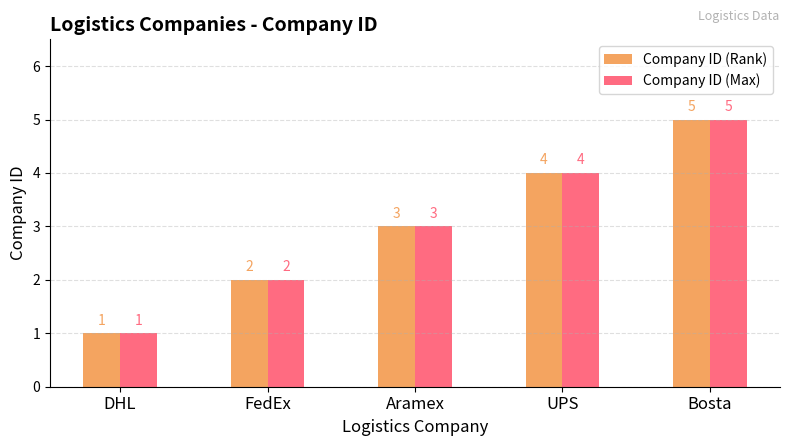

The value of Company ID (Max) at DHL is 1. True or false?

True